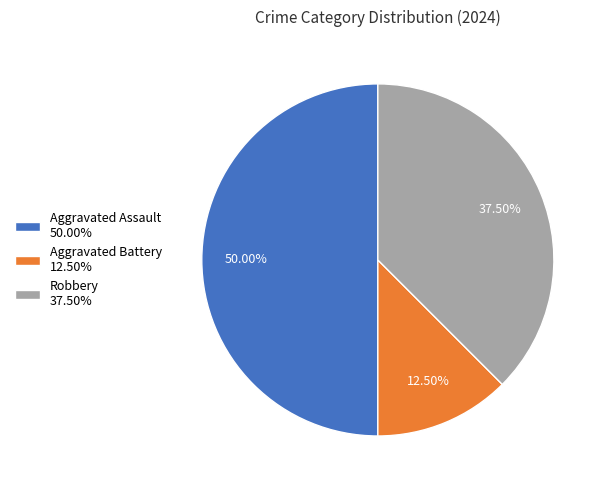

Which has a higher value, Aggravated Assault 50.00% or Robbery 37.50%?

Aggravated Assault 50.00%